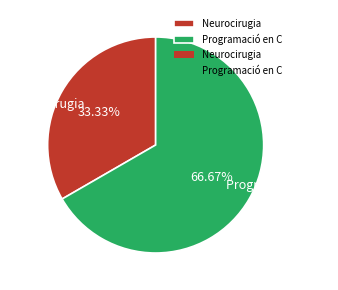

Which category accounts for the majority?

Programació en C